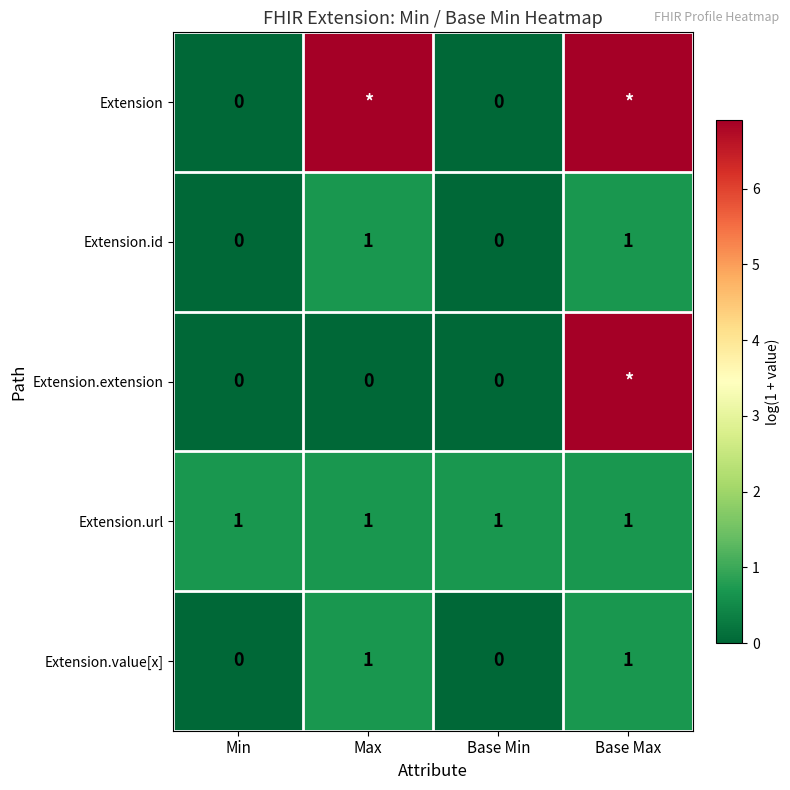

How many series are shown in this chart?

5